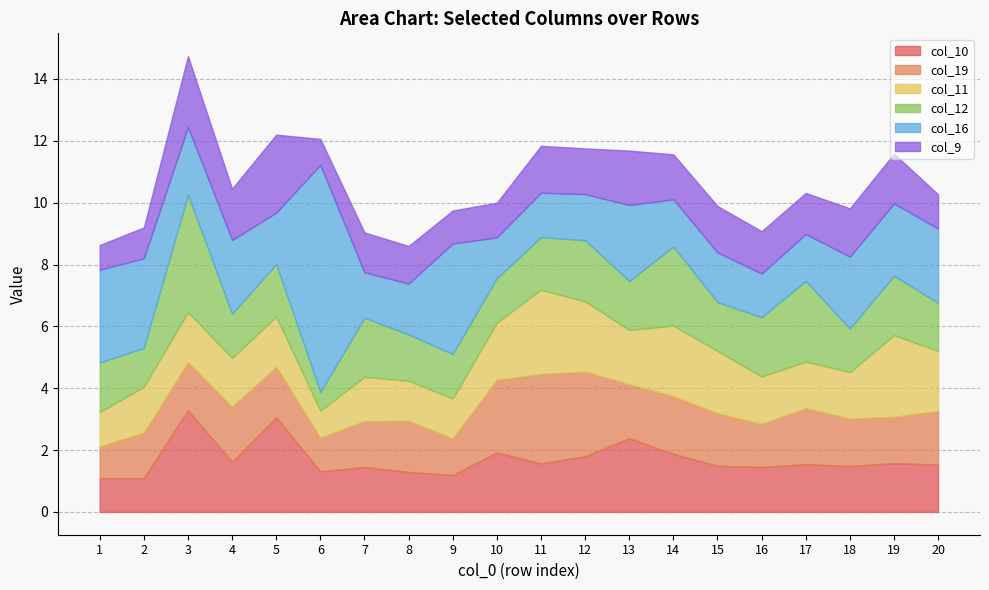

What is the sum of the col_10 values at 5 and 14?

4.9